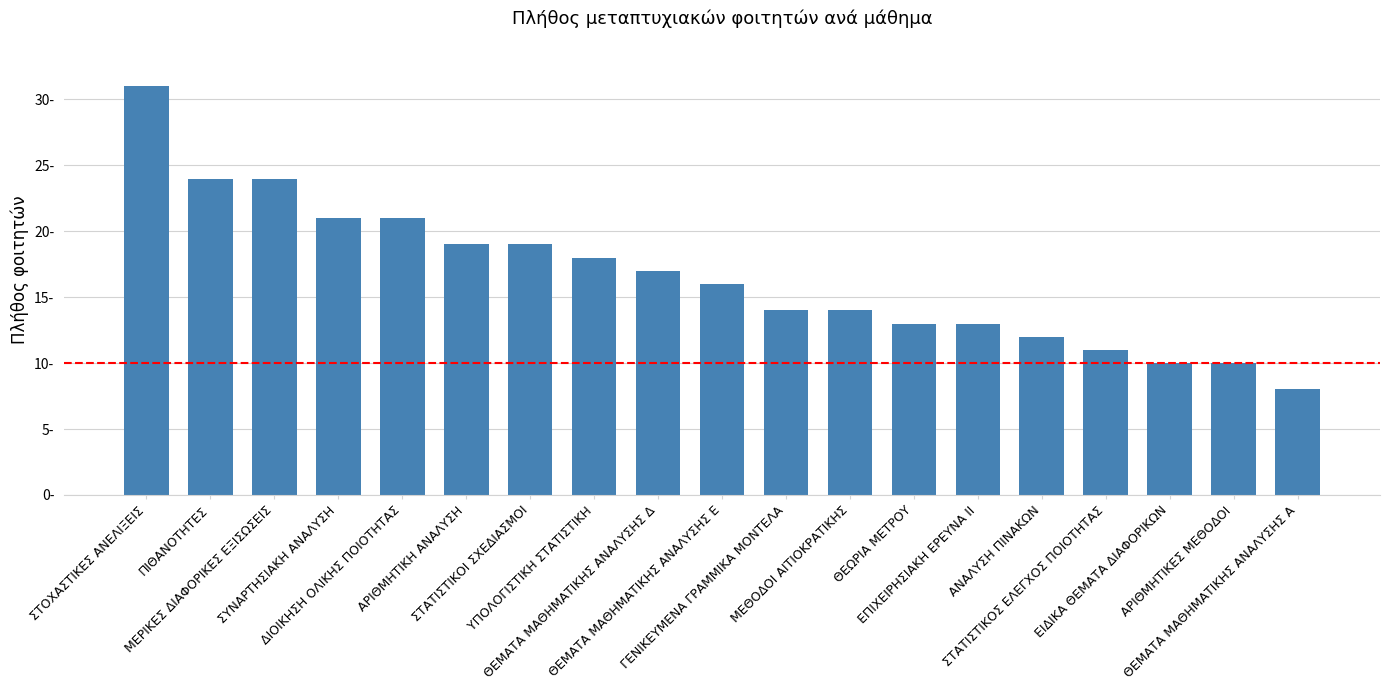

Are the bars horizontal?

No